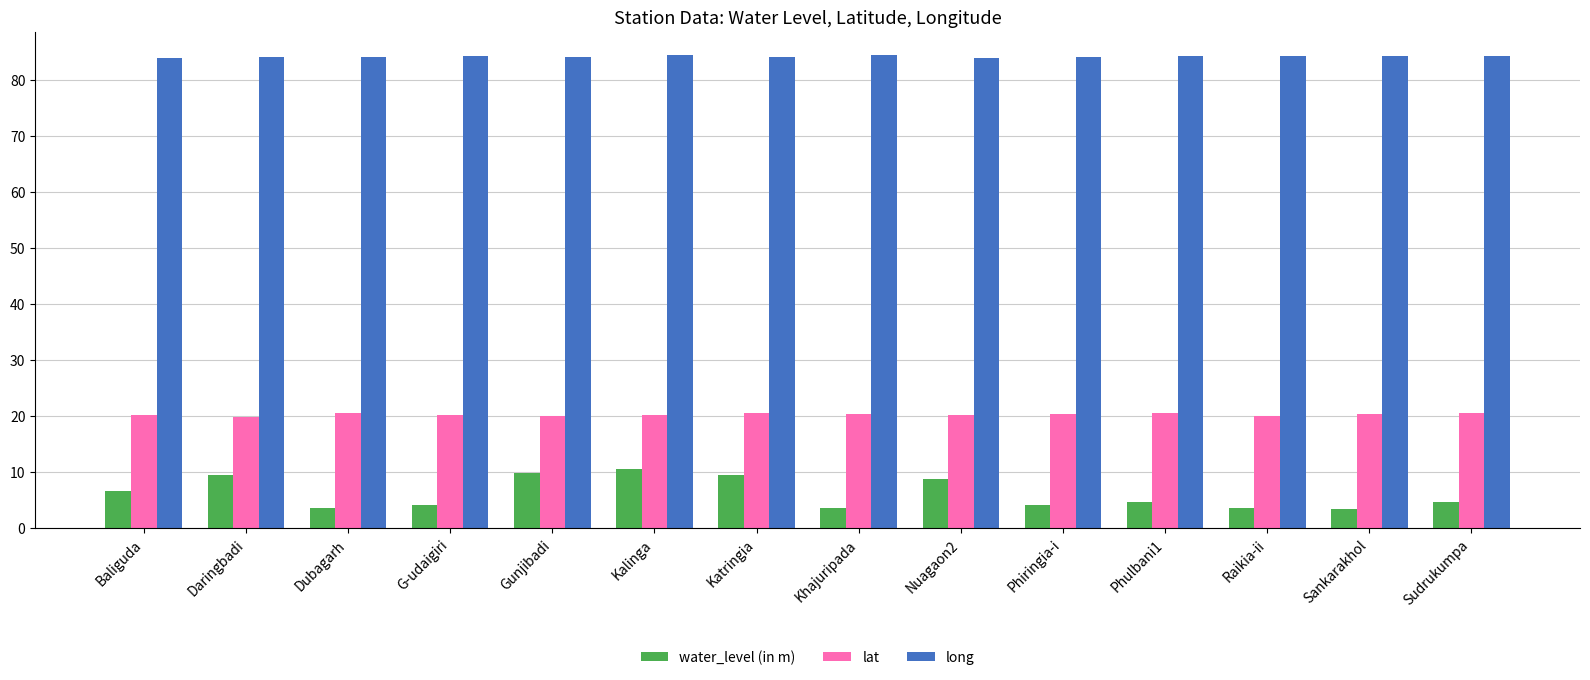

Which series has the widest spread of values?

water_level (in m)